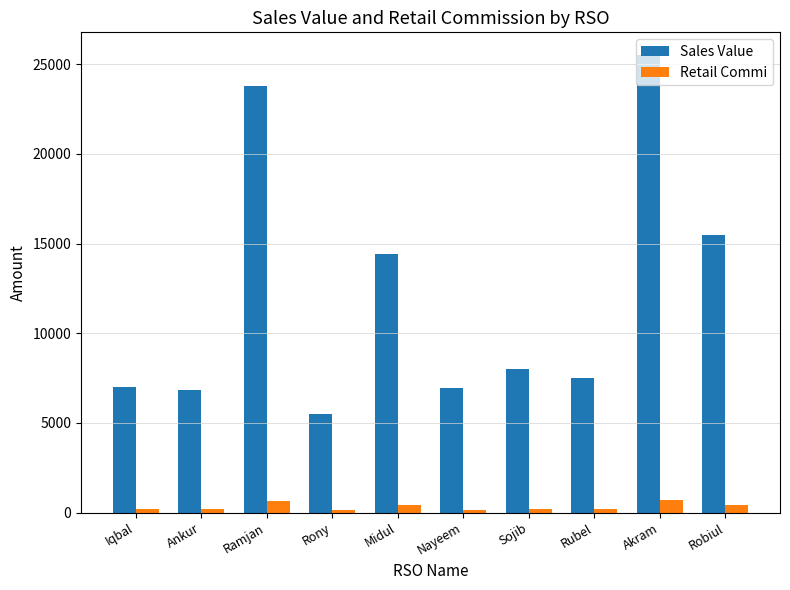

The Retail Commi series shows 150.6 at Rony. True or false?

True